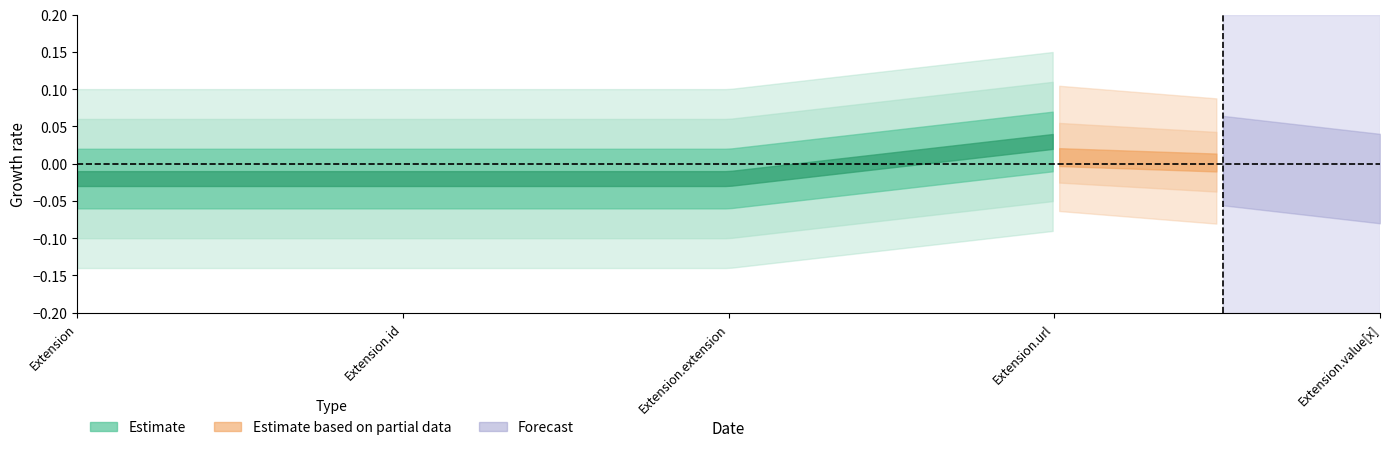

Rank the categories by Base Min value from highest to lowest.

Extension.url, Extension, Extension.id, Extension.extension, Extension.value[x]